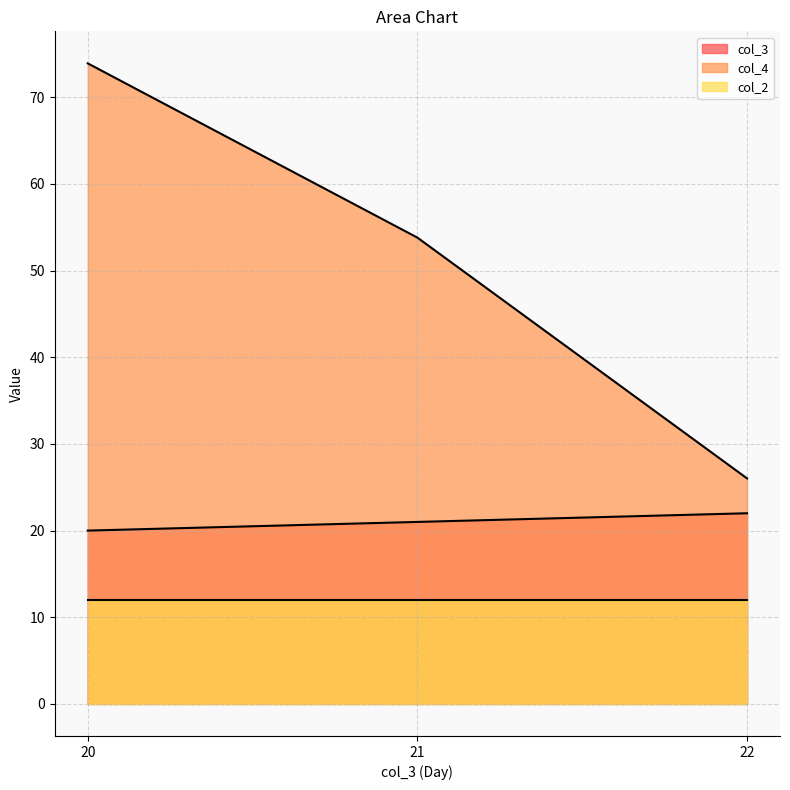

How many values in the col_4 series are below 53?

1